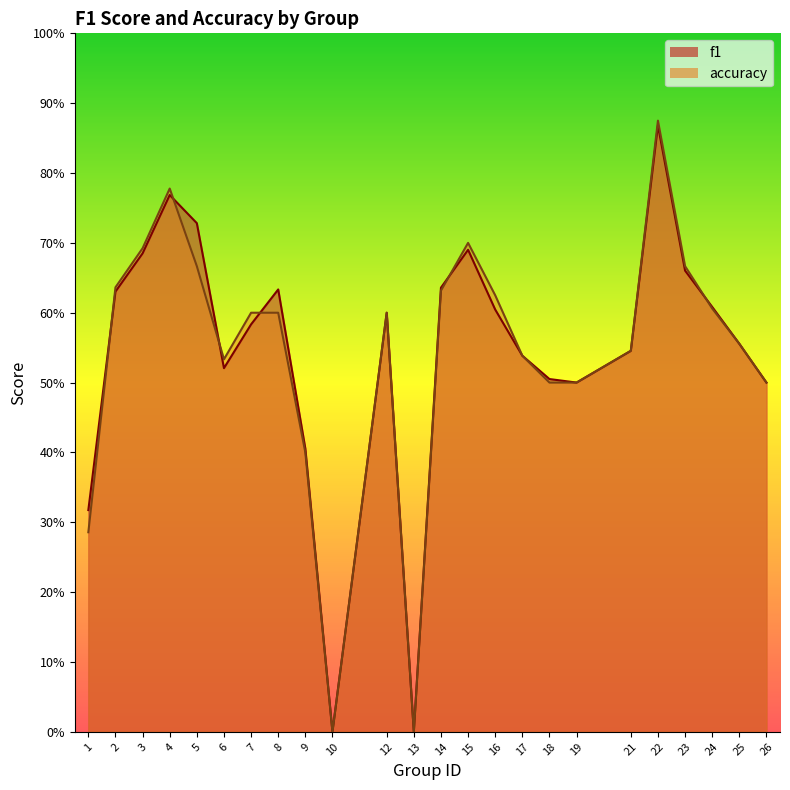

True or false: f1 and accuracy cross at least once.

True